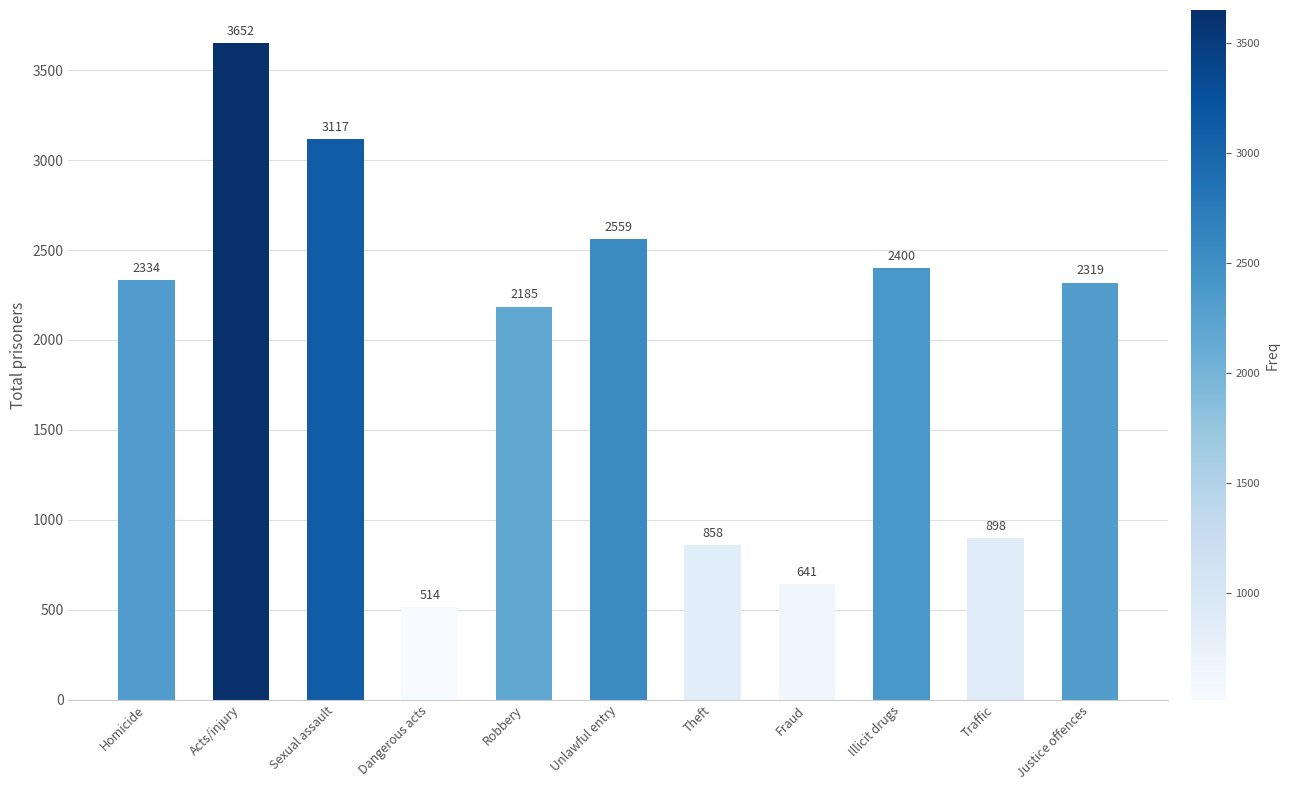

What is the greatest value displayed?

3652